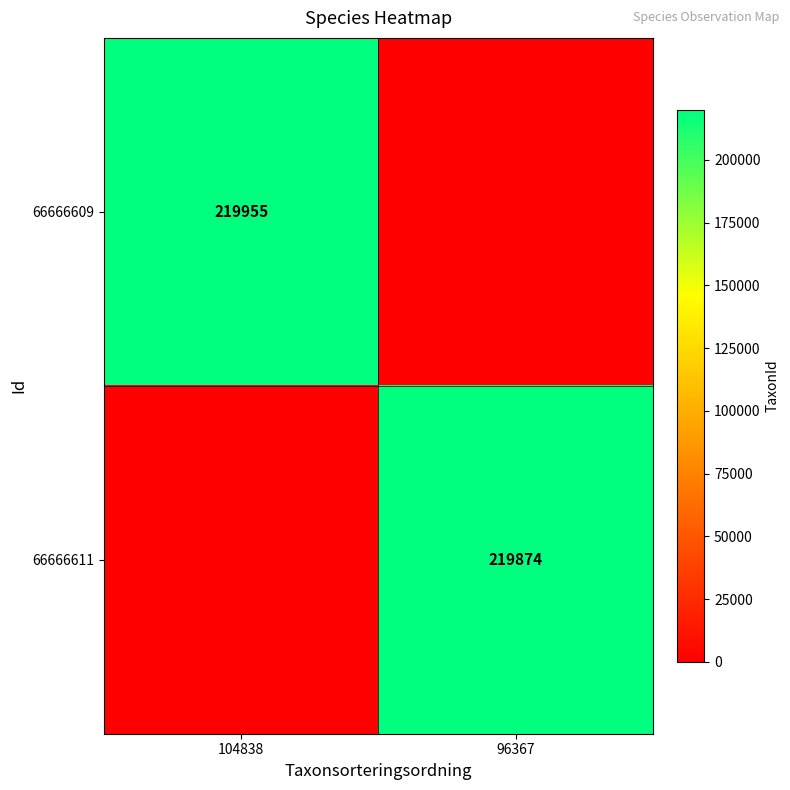

Is it true that 66666609 equals 219955 at 104838?

True